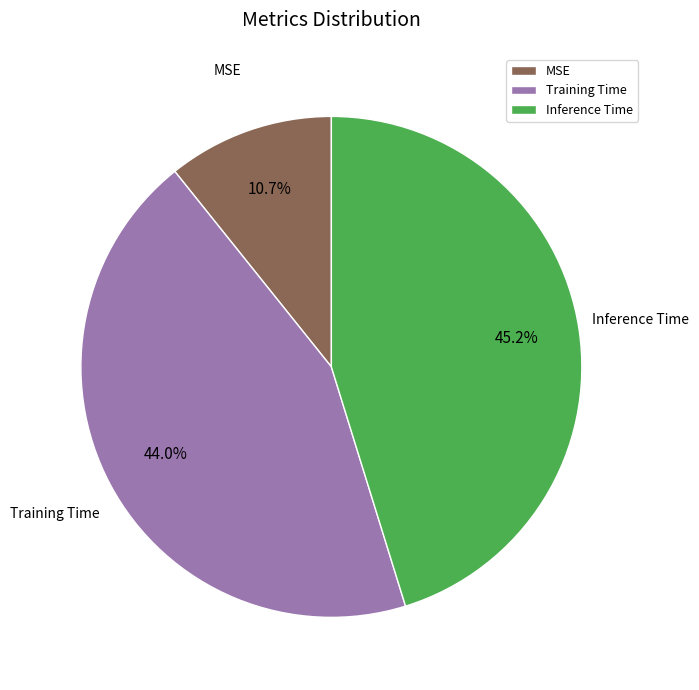

What portion of the pie excludes Training Time?

56.0%